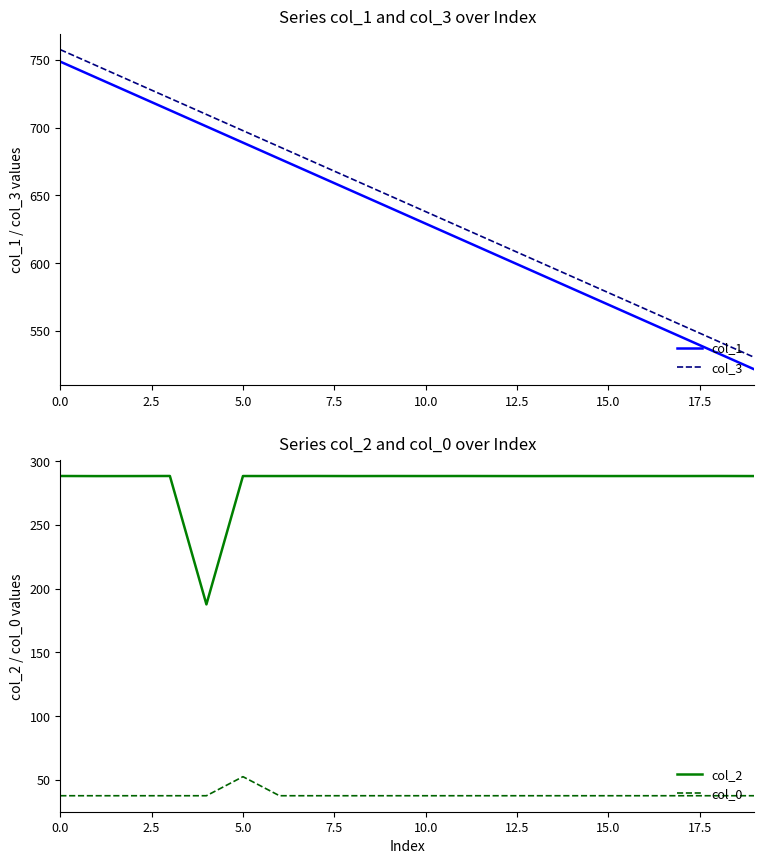

Is this an area chart (filled region under the line)?

No